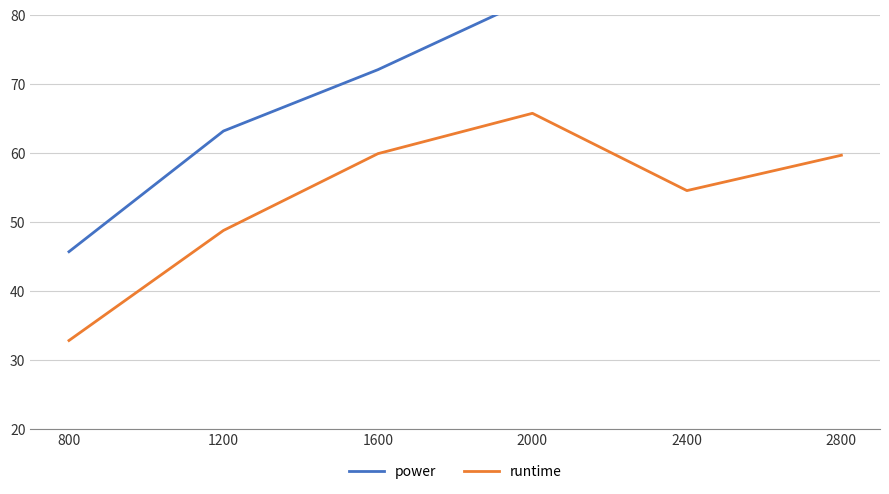

Where does the power series first go above 82?

2000